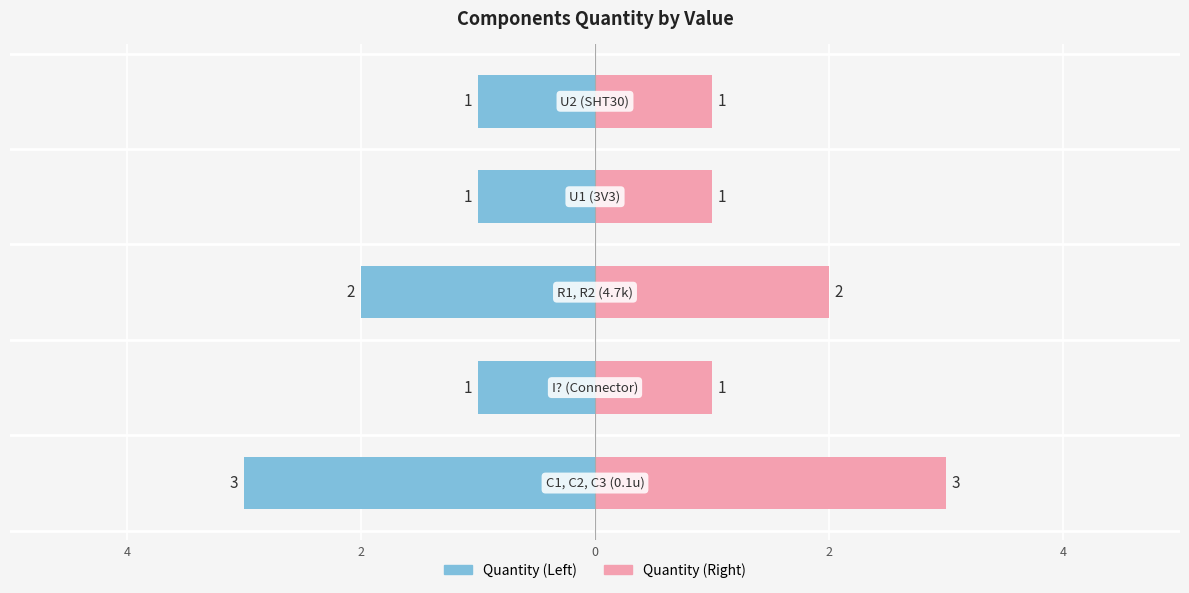

Reading right to left, what are all the values shown in this chart?

Quantity (Left): 2=-1	0=-1	2=-2	4=-1	6=-3
Quantity (Right): 2=1	0=1	2=2	4=1	6=3